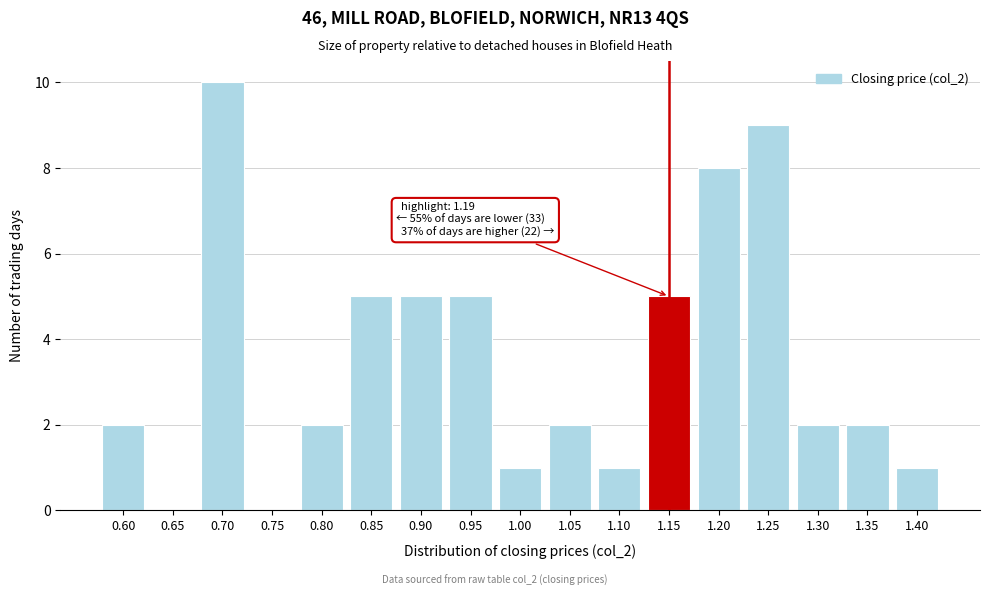

Reading left to right, list all the values displayed in this chart.

0.60=2	0.65=0	0.70=10	0.75=0	0.80=2	0.85=5	0.90=5	0.95=5	1.00=1	1.05=2	1.10=1	1.15=5	1.20=8	1.25=9	1.30=2	1.35=2	1.40=1